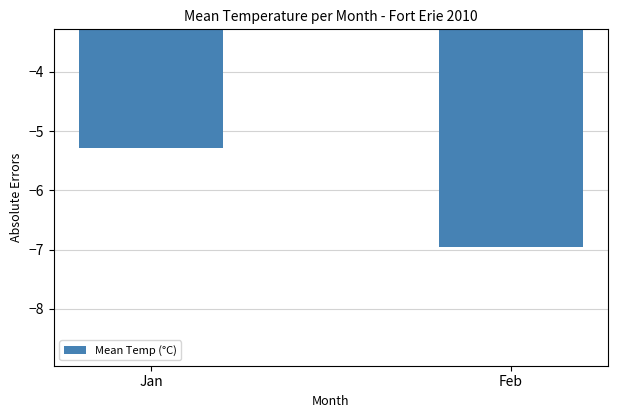

How many values are between -6 and -5?

1